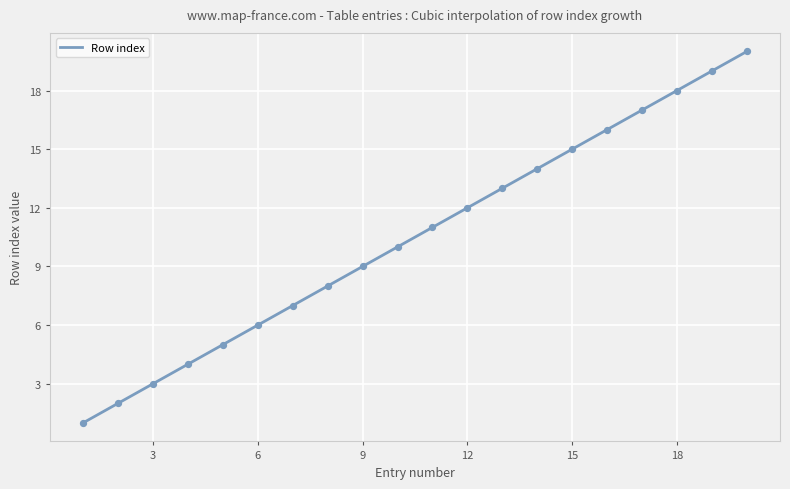

What is the change in value from 7 to 13?

+6